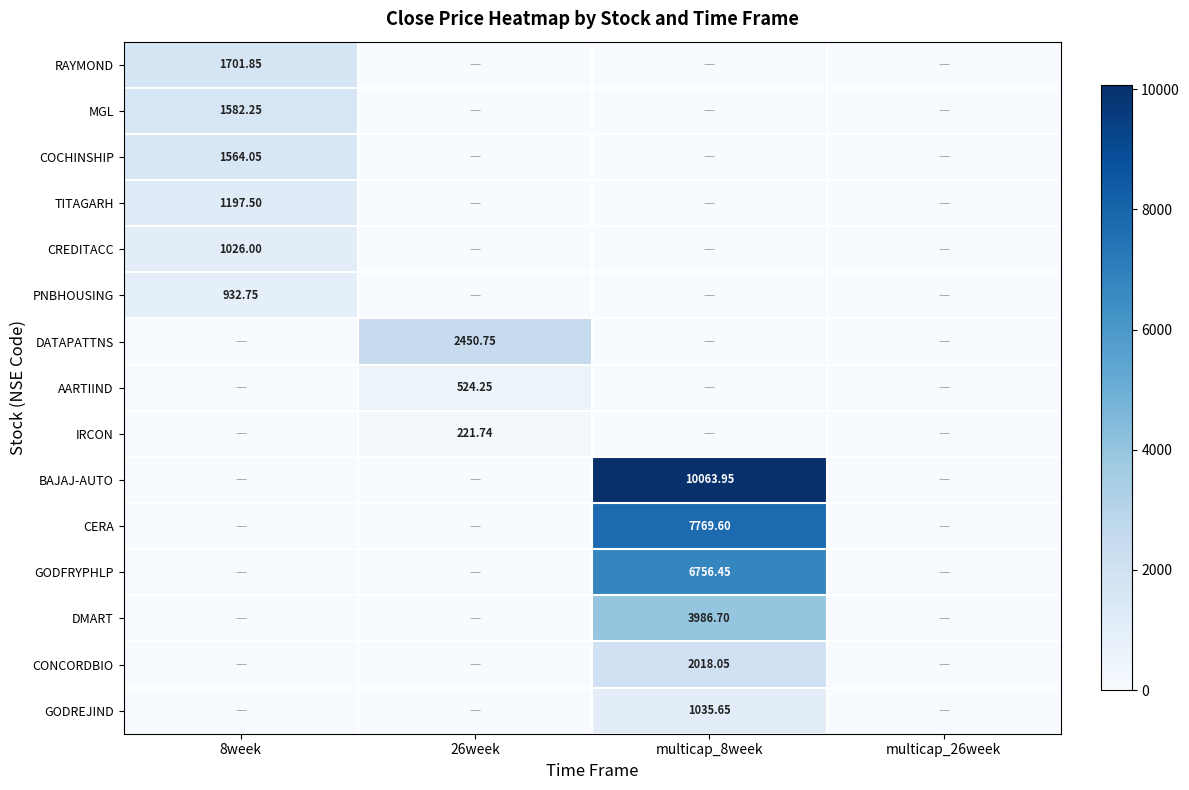

How many categories are shown in the chart?

4